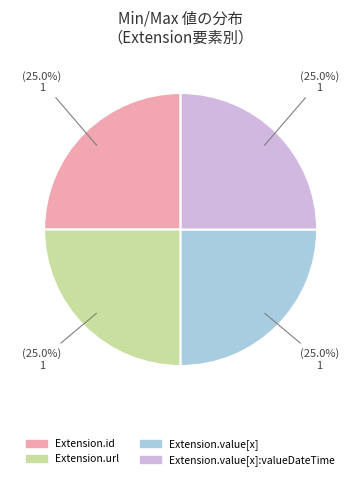

What percentage do Extension.url and Extension.id together represent?

50.0%